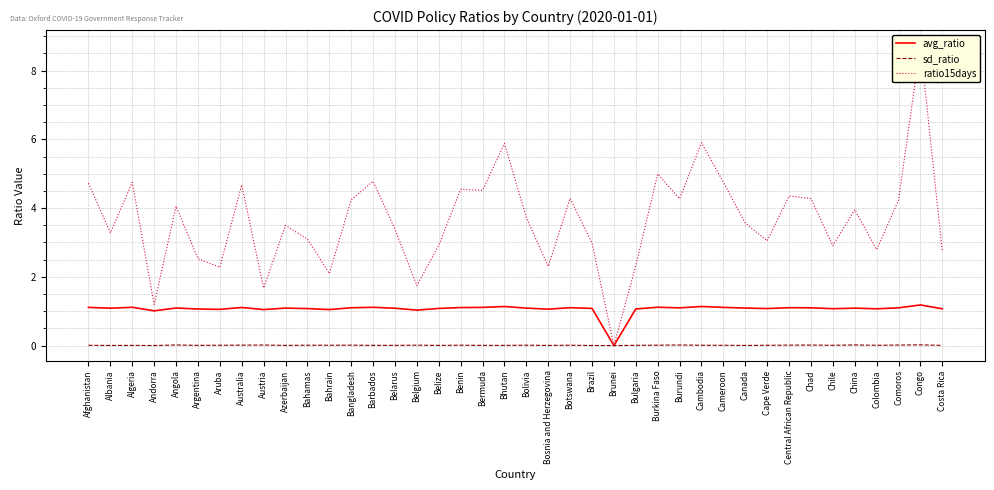

The value of ratio15days at Belarus is 2.1. True or false?

False